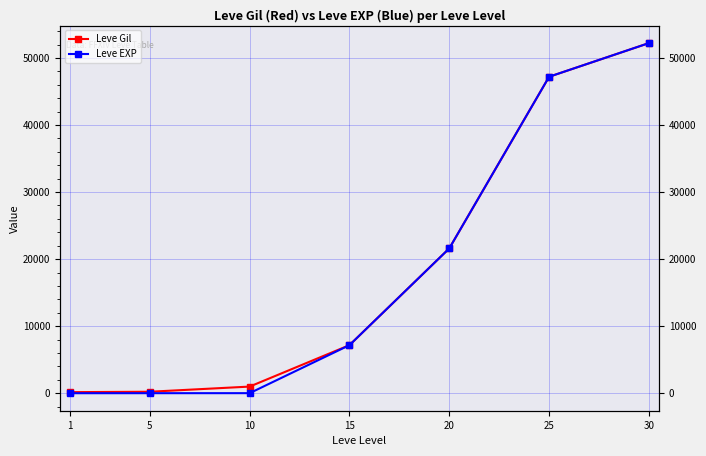

True or false: Leve EXP has a value of 47200 at 25.

True